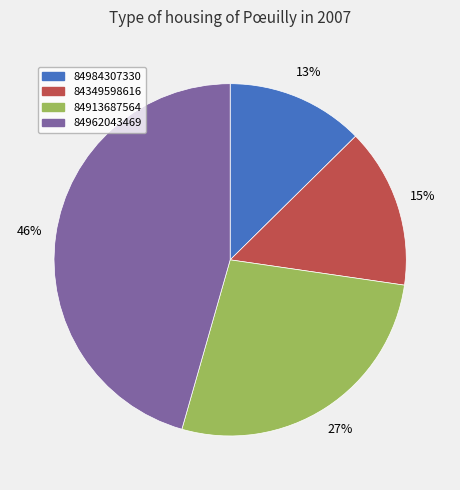

Rank the categories by value from highest to lowest.

84962043469, 84913687564, 84349598616, 84984307330